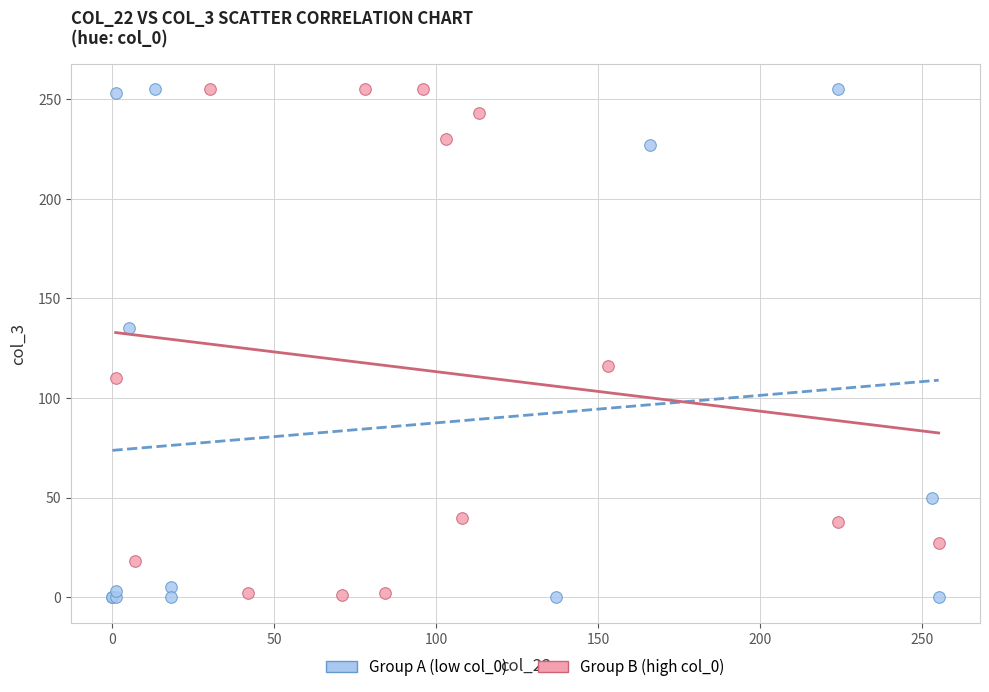

Which series has the widest spread of Y values?

Group A (low col_0)